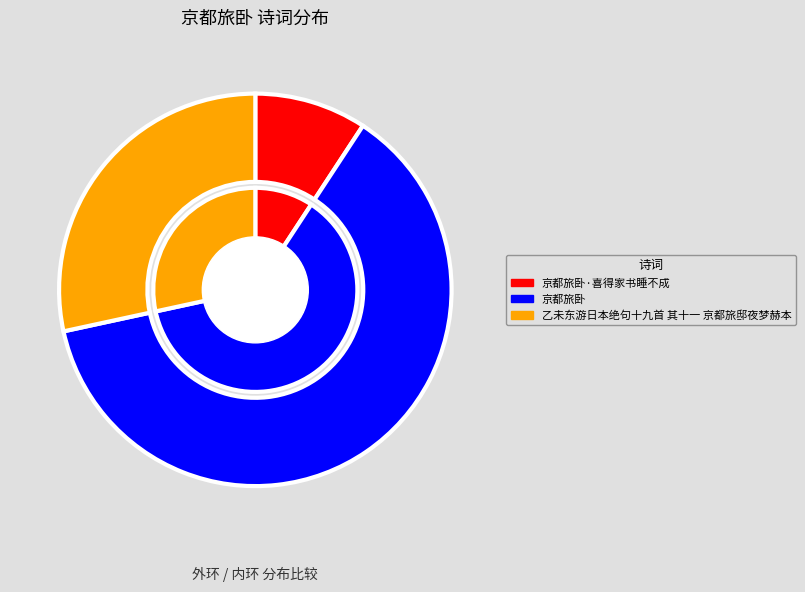

To the nearest percent, what is the difference between the largest and smallest slice percentages?

53%